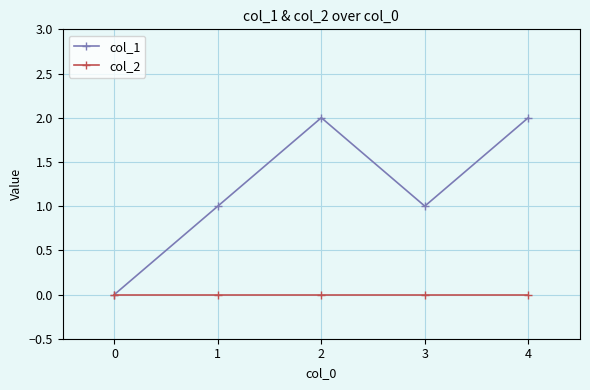

Reading right to left, list all the values displayed in this chart.

col_1: 2	1	2	1	0
col_2: 0	0	0	0	0